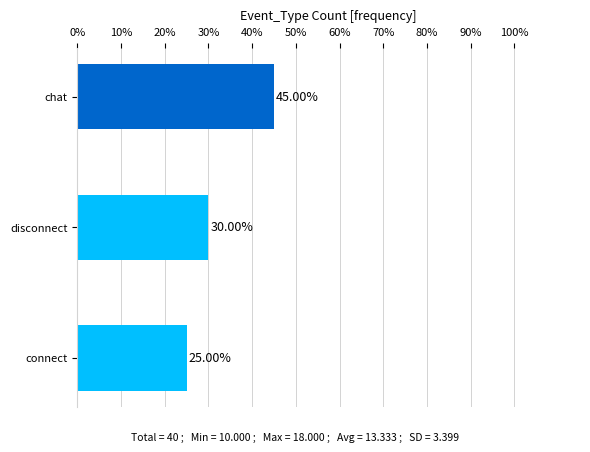

List the labels in order of value, largest first.

chat, disconnect, connect